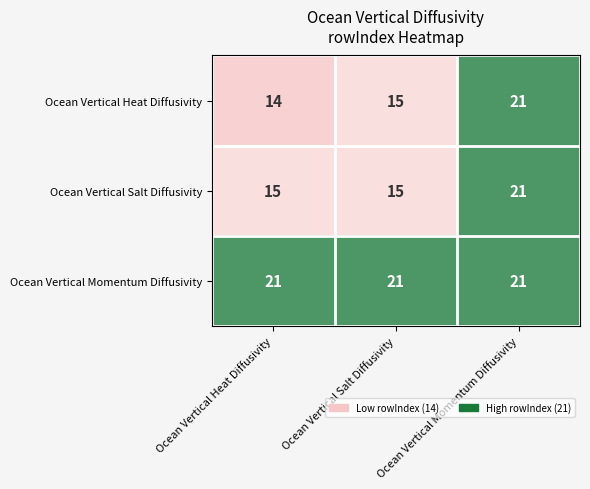

What is the sum of the Ocean Vertical Heat Diffusivity values at Ocean Vertical Salt Diffusivity and Ocean Vertical Heat Diffusivity?

29